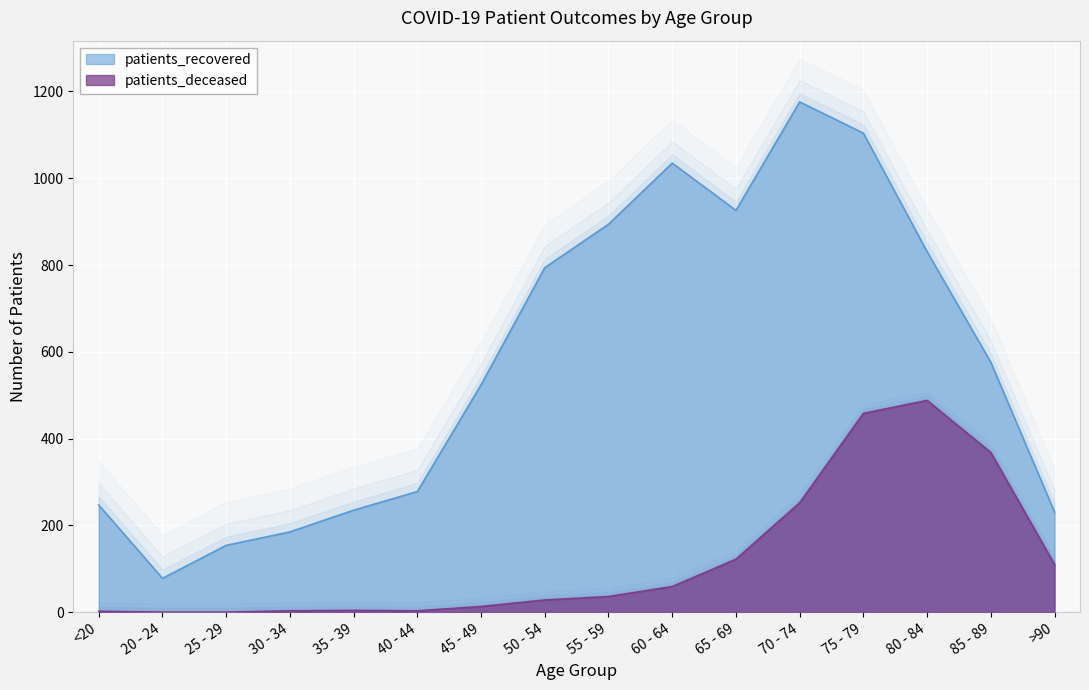

What is the difference between the maximum and minimum values in the patients_recovered series?

1098